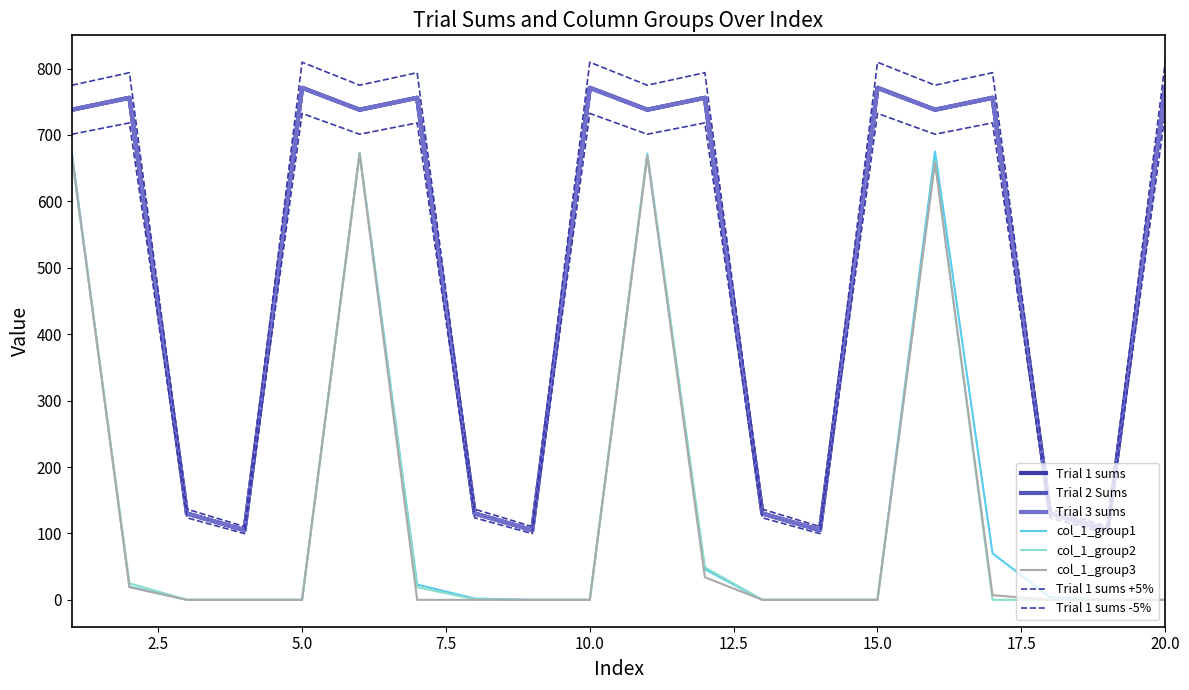

Does the chart have visible grid lines?

No